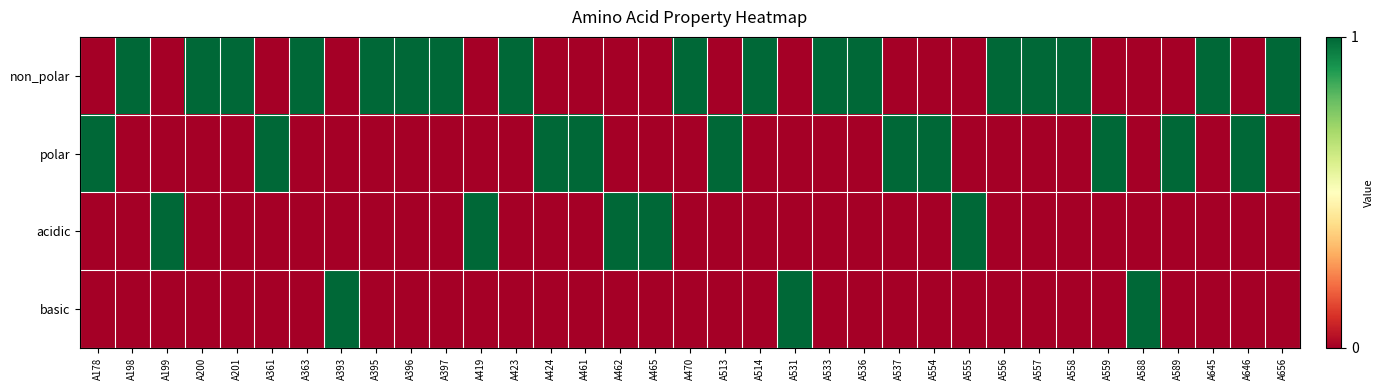

Reading left to right, transcribe all the data shown in this chart.

non_polar: A178=0	A198=1	A199=0	A200=1	A201=1	A361=0	A363=1	A393=0	A395=1	A396=1	A397=1	A419=0	A423=1	A424=0	A461=0	A462=0	A465=0	A470=1	A513=0	A514=1	A531=0	A533=1	A536=1	A537=0	A554=0	A555=0	A556=1	A557=1	A558=1	A559=0	A588=0	A589=0	A645=1	A646=0	A656=1
polar: A178=1	A198=0	A199=0	A200=0	A201=0	A361=1	A363=0	A393=0	A395=0	A396=0	A397=0	A419=0	A423=0	A424=1	A461=1	A462=0	A465=0	A470=0	A513=1	A514=0	A531=0	A533=0	A536=0	A537=1	A554=1	A555=0	A556=0	A557=0	A558=0	A559=1	A588=0	A589=1	A645=0	A646=1	A656=0
acidic: A178=0	A198=0	A199=1	A200=0	A201=0	A361=0	A363=0	A393=0	A395=0	A396=0	A397=0	A419=1	A423=0	A424=0	A461=0	A462=1	A465=1	A470=0	A513=0	A514=0	A531=0	A533=0	A536=0	A537=0	A554=0	A555=1	A556=0	A557=0	A558=0	A559=0	A588=0	A589=0	A645=0	A646=0	A656=0
basic: A178=0	A198=0	A199=0	A200=0	A201=0	A361=0	A363=0	A393=1	A395=0	A396=0	A397=0	A419=0	A423=0	A424=0	A461=0	A462=0	A465=0	A470=0	A513=0	A514=0	A531=1	A533=0	A536=0	A537=0	A554=0	A555=0	A556=0	A557=0	A558=0	A559=0	A588=1	A589=0	A645=0	A646=0	A656=0